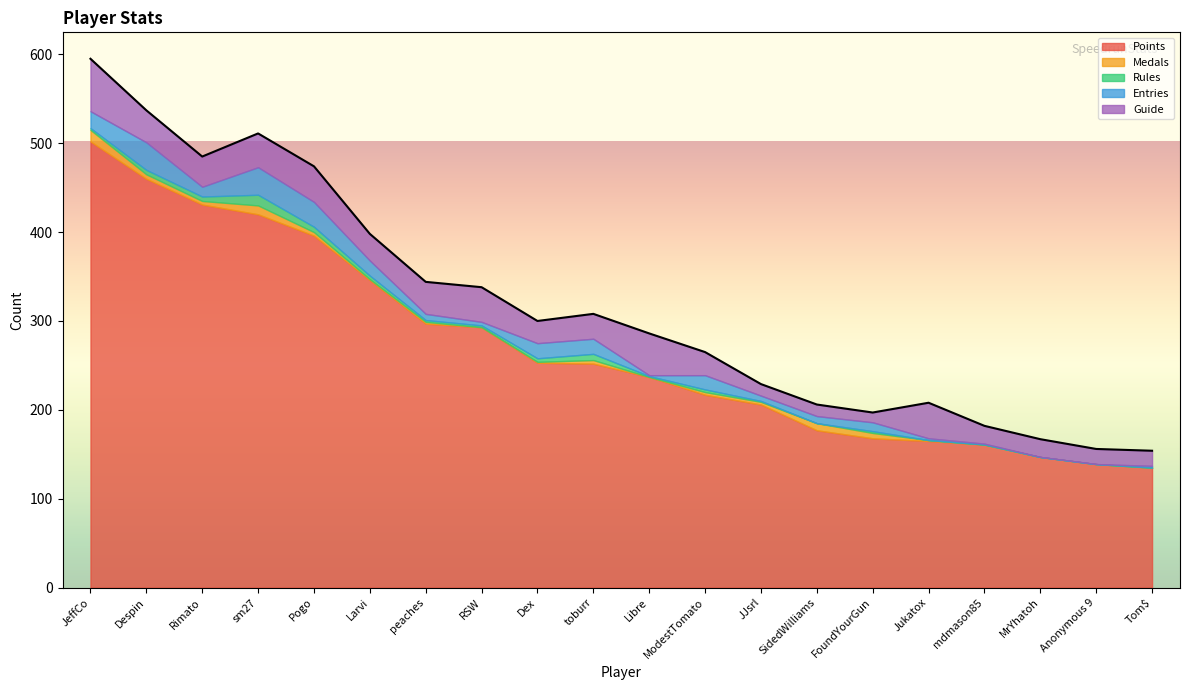

What is the lowest value of the Points series?

135